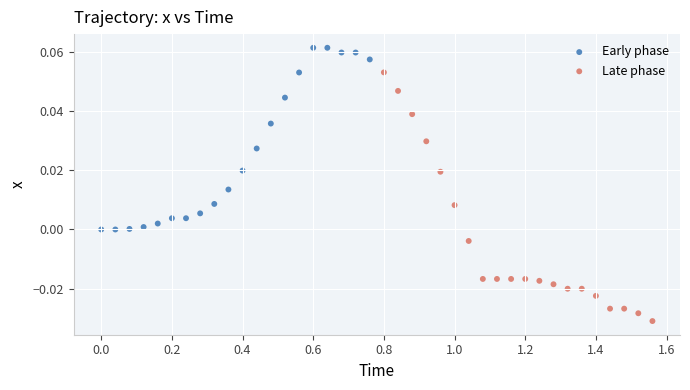

Which series contains the lowest Y value?

Late phase